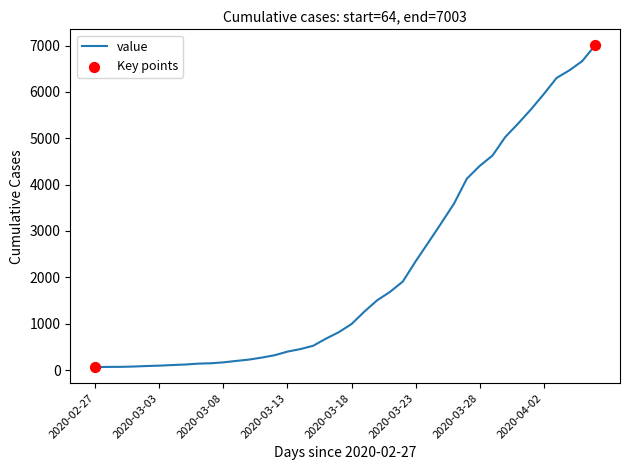

What is the difference between the maximum and minimum values?

6939